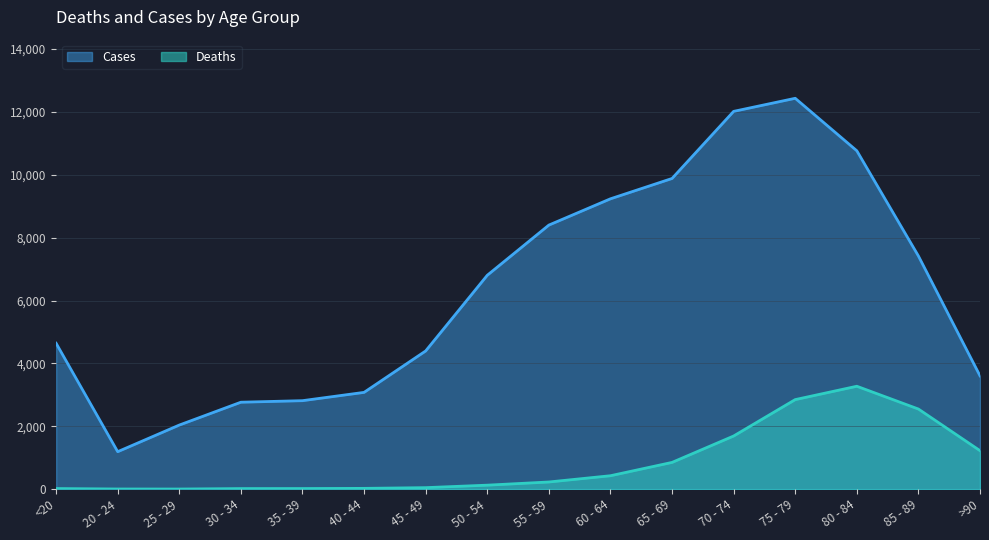

Between 50 - 54 and 65 - 69, which series saw the biggest shift?

Cases